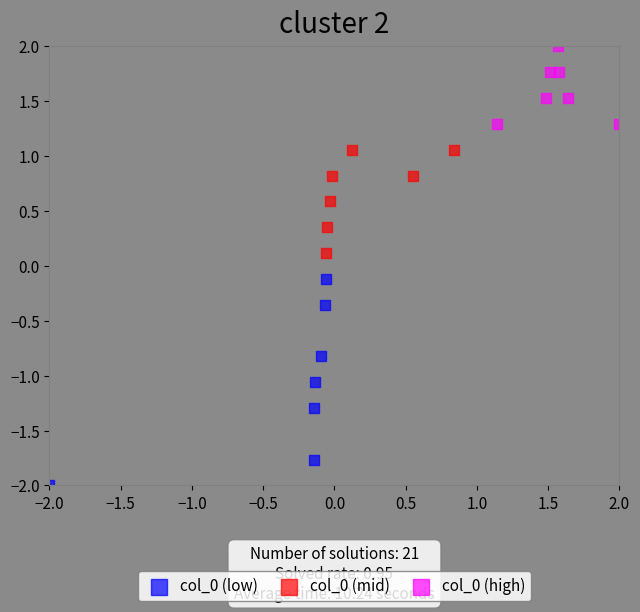

What are all the series names shown in the legend?

col_0 (low), col_0 (mid), col_0 (high)